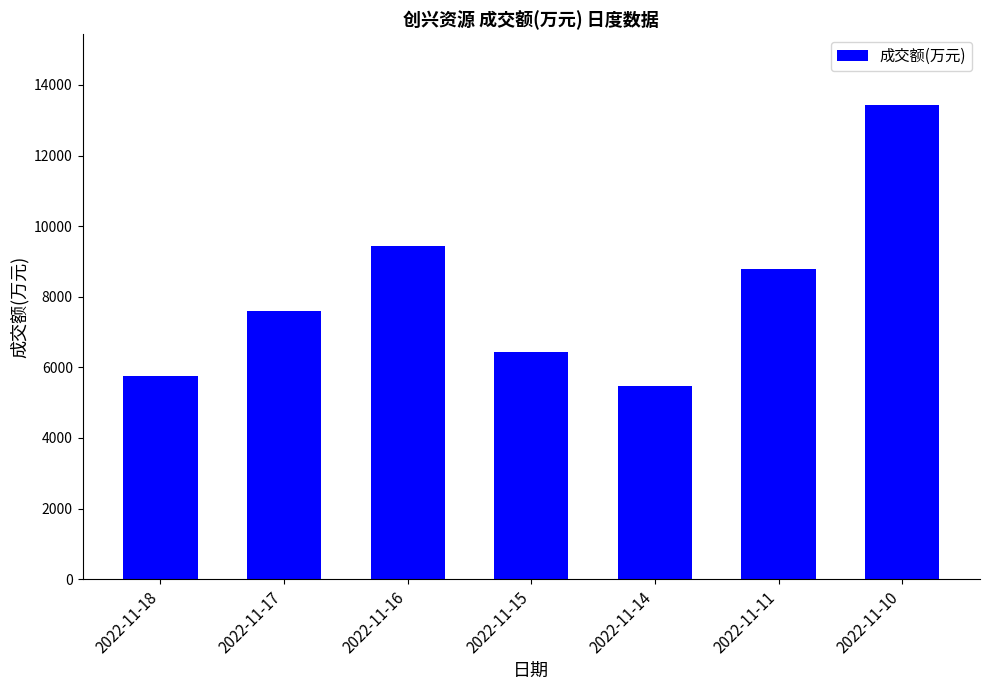

What is the value of the 4th bar from the left?

6424